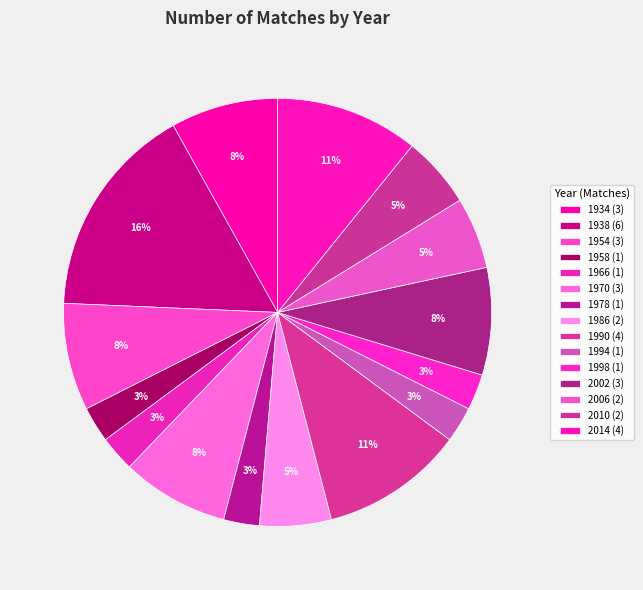

How many slices are in this pie chart?

15